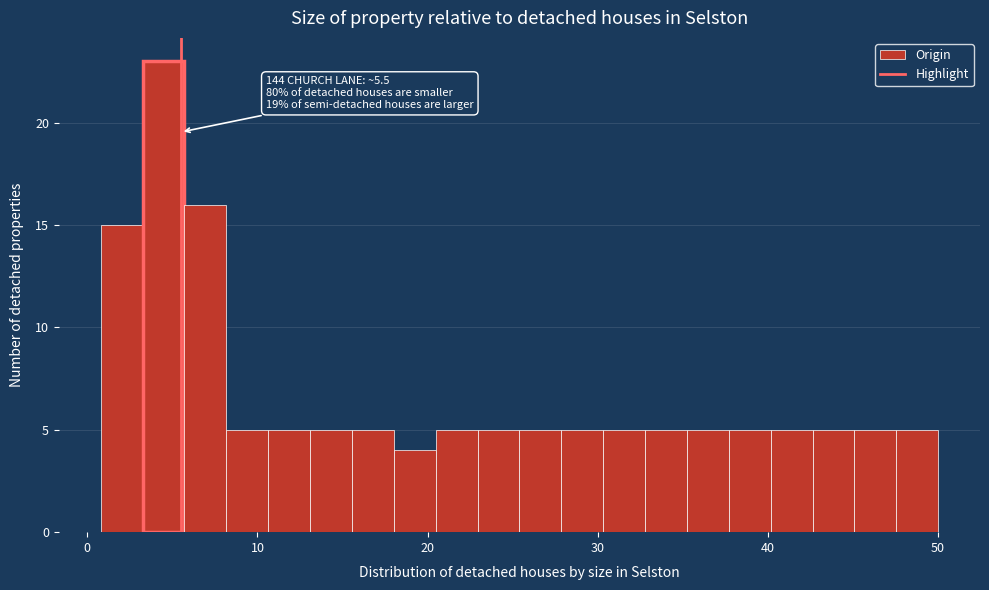

Read against the x-axis, roughly where is the centre of the tallest bar?

4